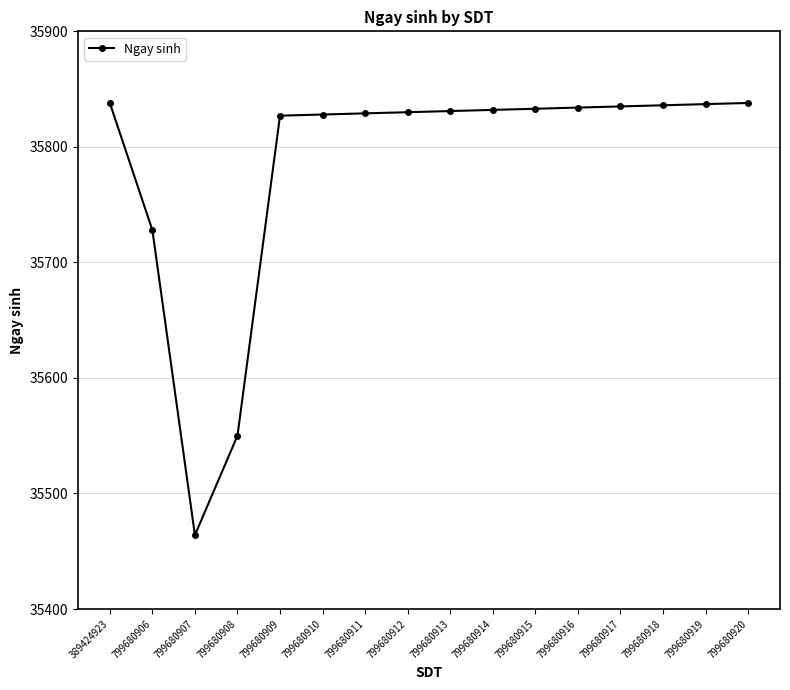

Is it true that the value at 799680912 is 47265?

False